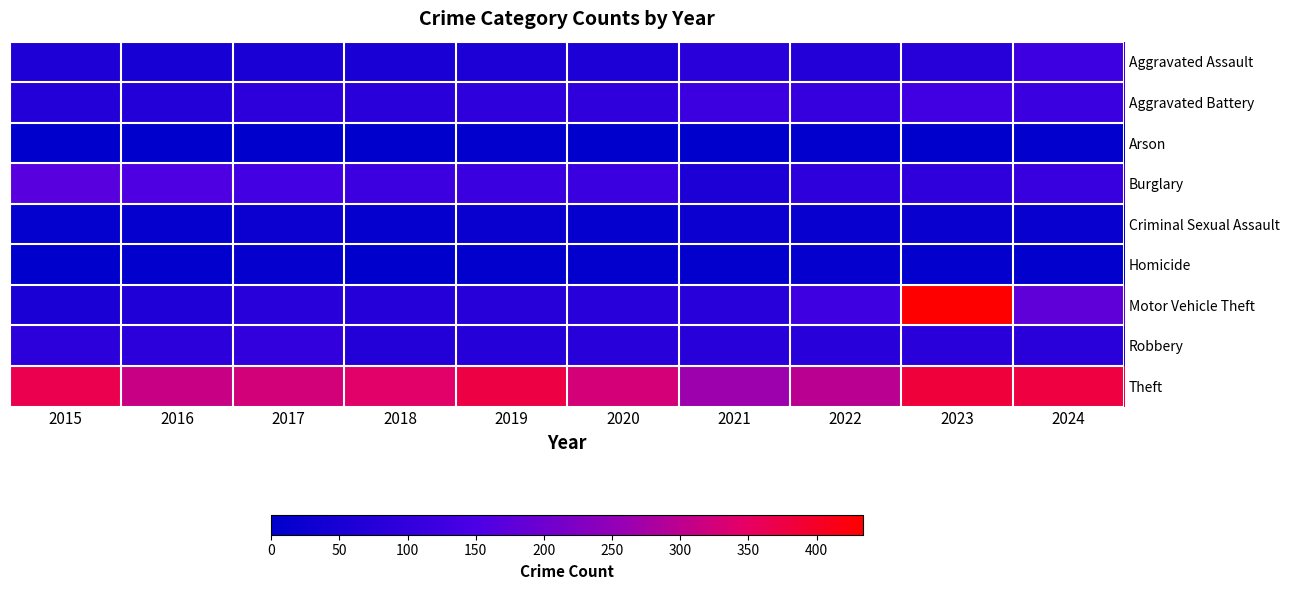

What is the total value across all series at 2022?

814